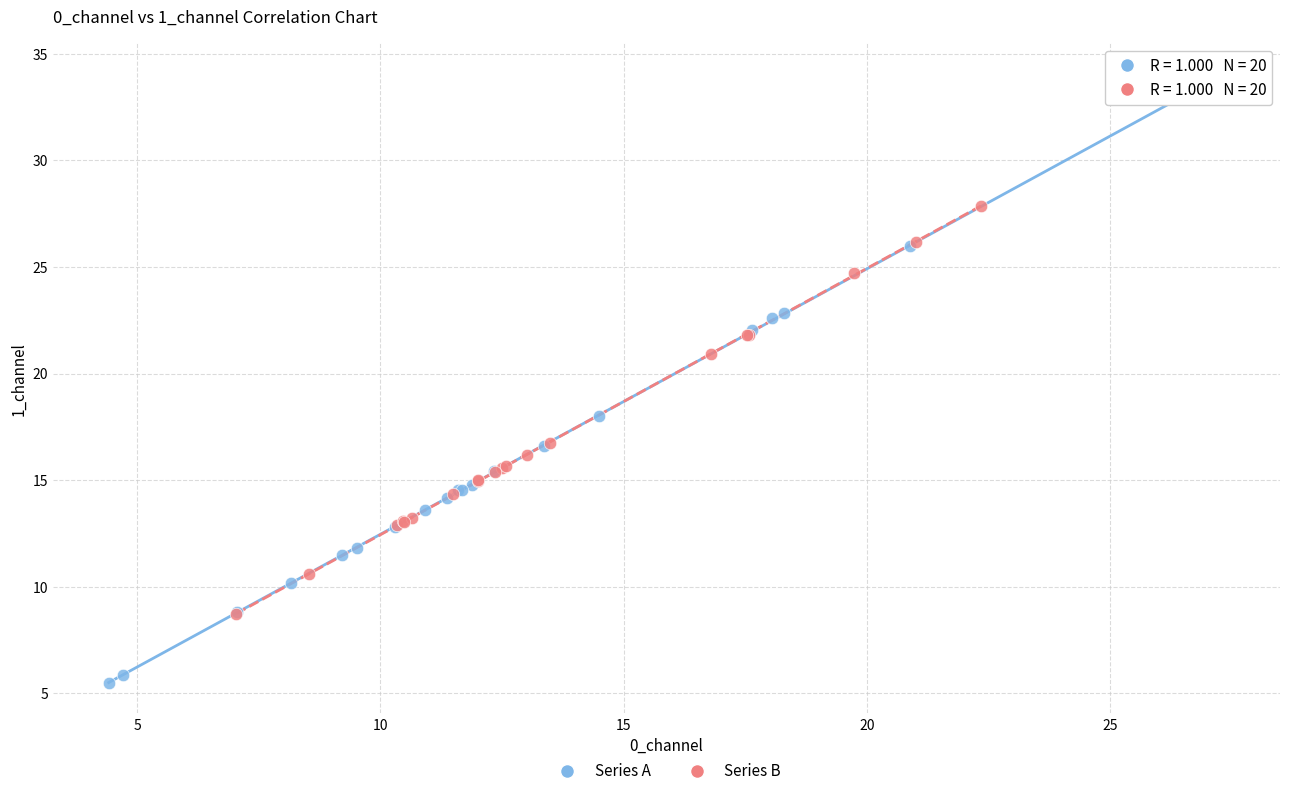

Which series has the widest spread of Y values?

Series A